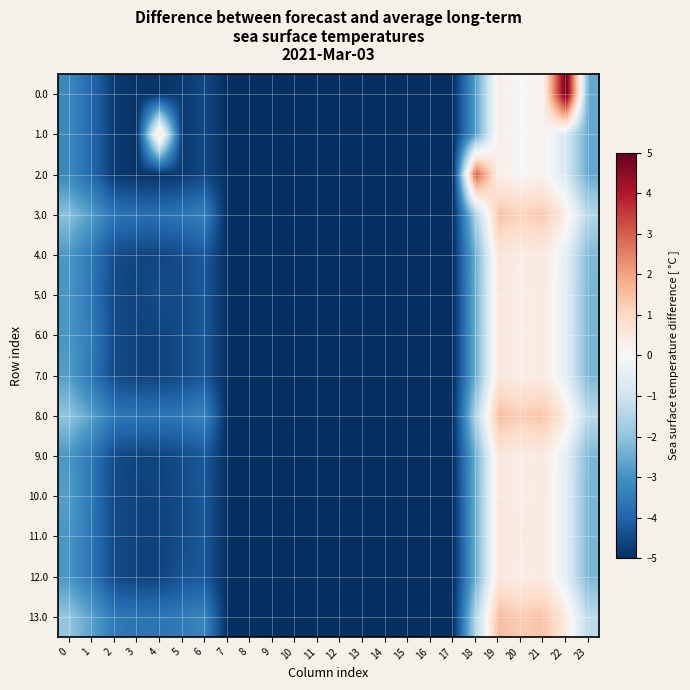

At which category does the chart reach its minimum across all series?

7